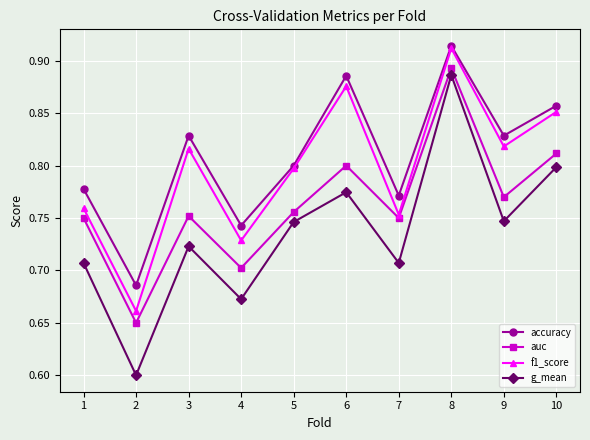

True or false: accuracy and g_mean cross at least once.

False